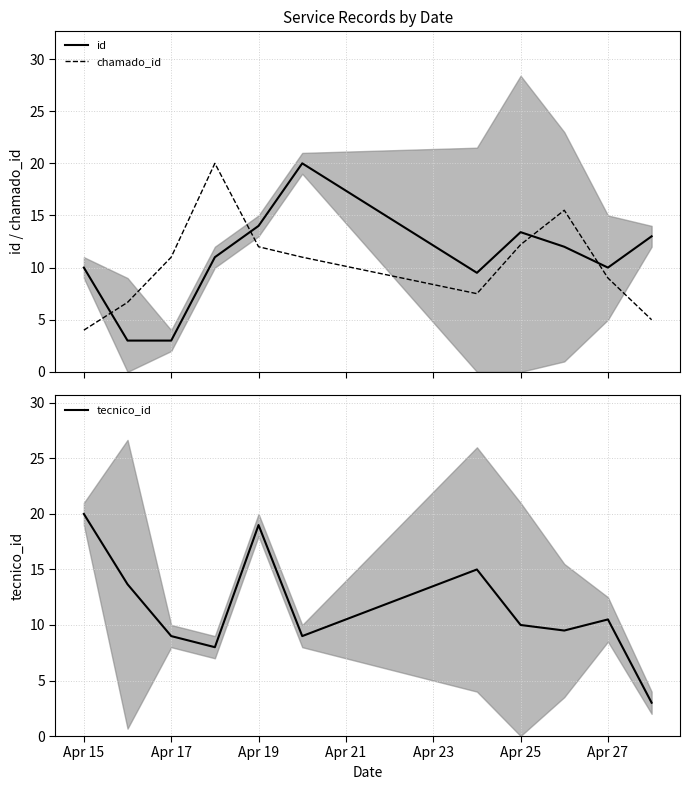

The chamado_id series shows 6.0 at Apr 15. True or false?

False